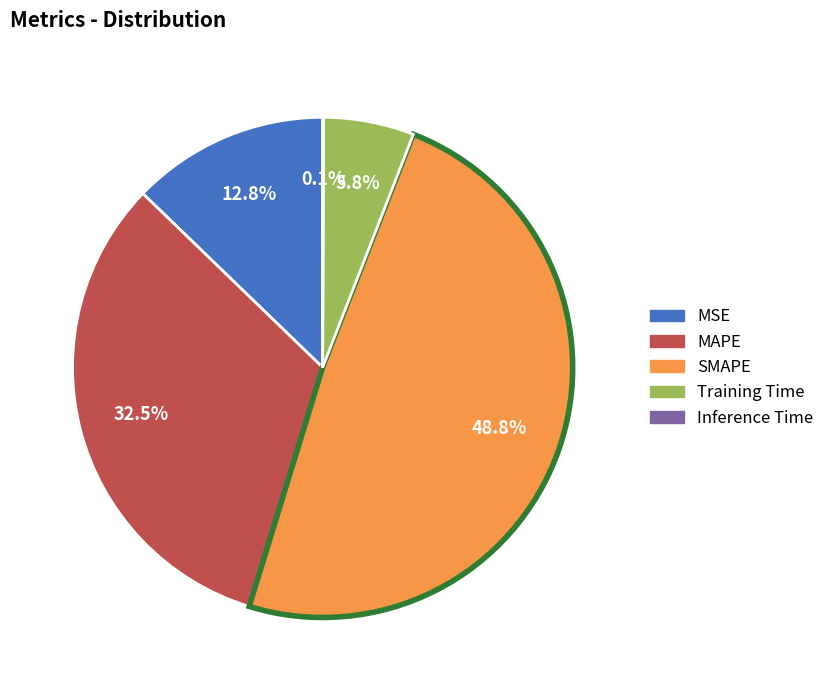

Is the sum of MSE and SMAPE greater than half?

Yes